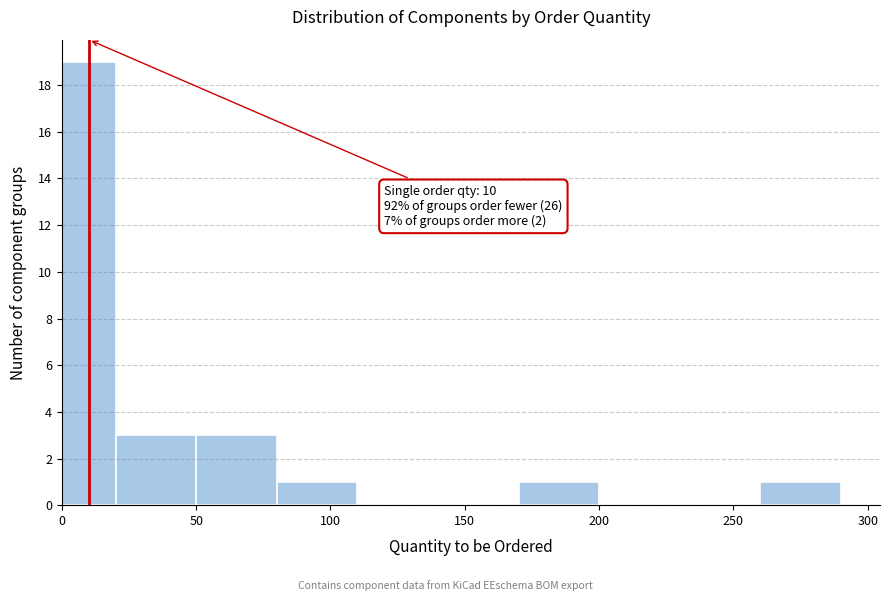

Over which range of the x-axis is the bar tallest?

0 to 20